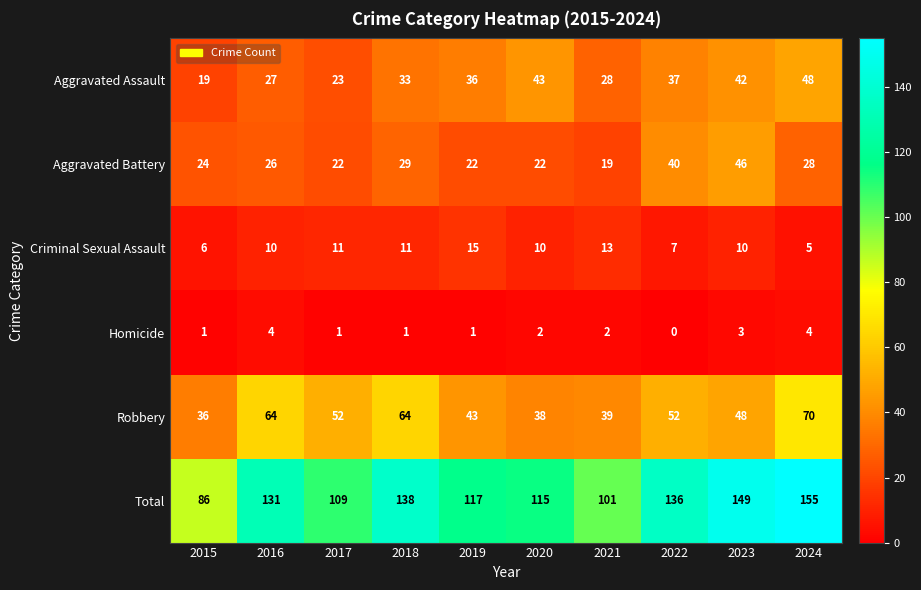

How many distinct data groups are displayed?

6